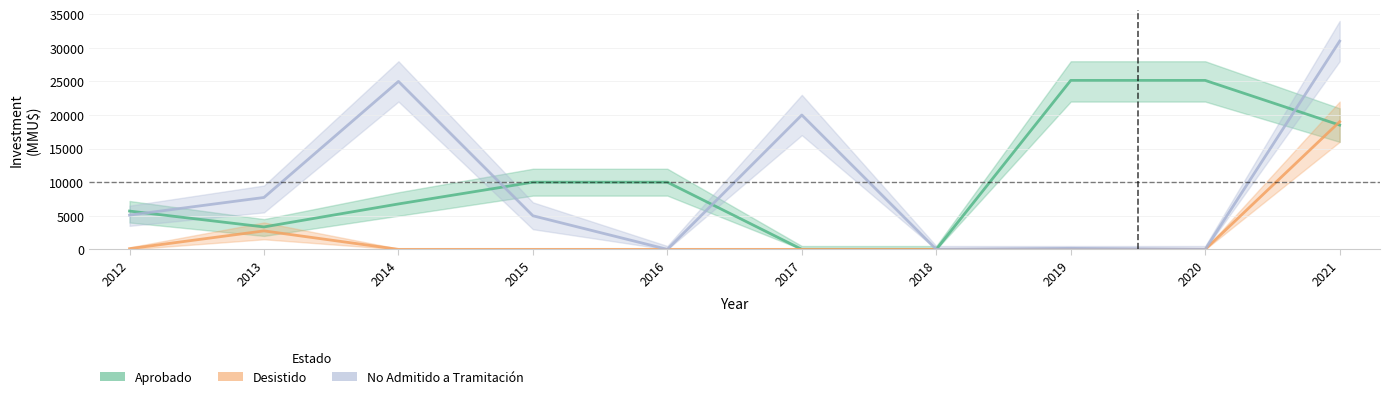

How many data points in No Admitido a Tramitación are above 5100?

4